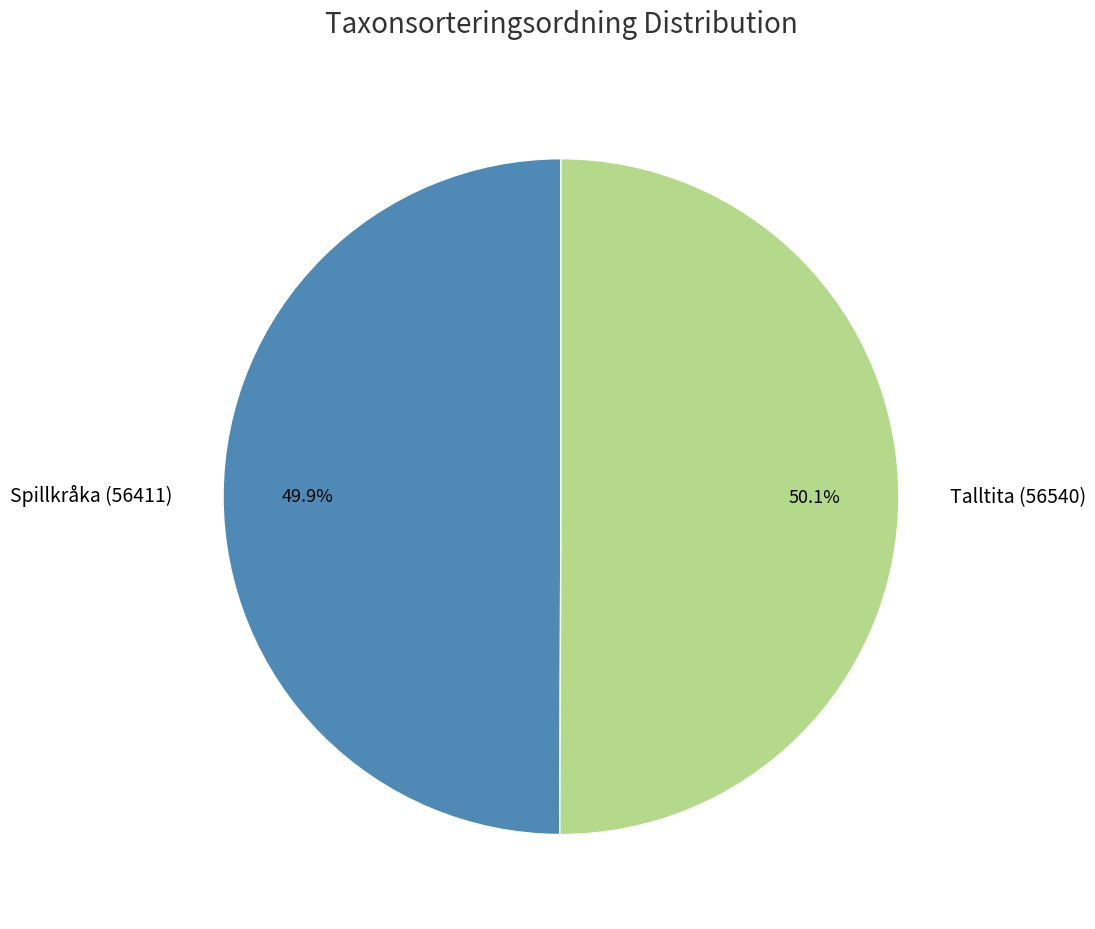

Does any single category account for the majority?

Yes